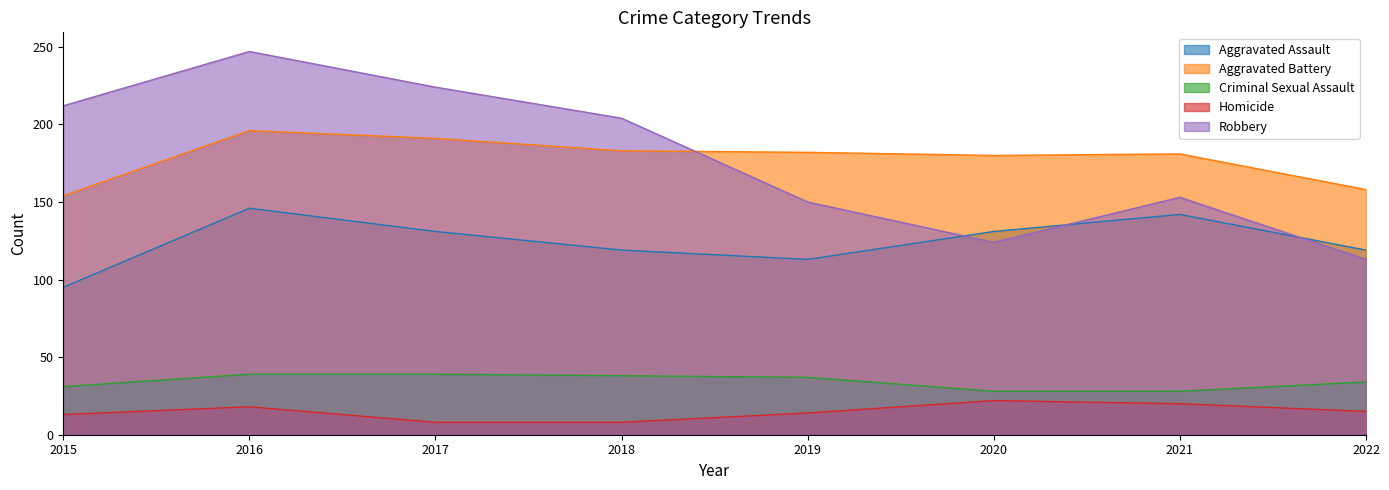

What is the difference between the Aggravated Battery values at 2020 and 2021?

1